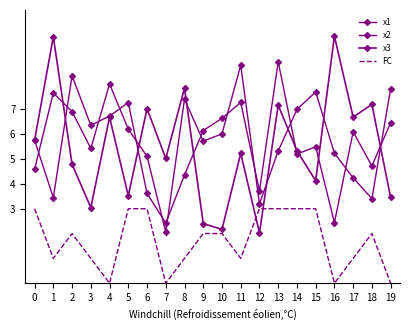

Which series ends up on top after the final intersection of x2 and x1?

x2